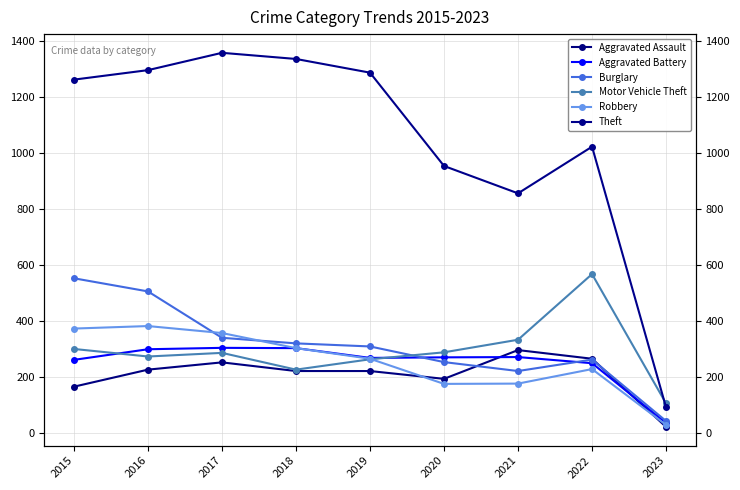

What is the total value across all series at 2020?

2128